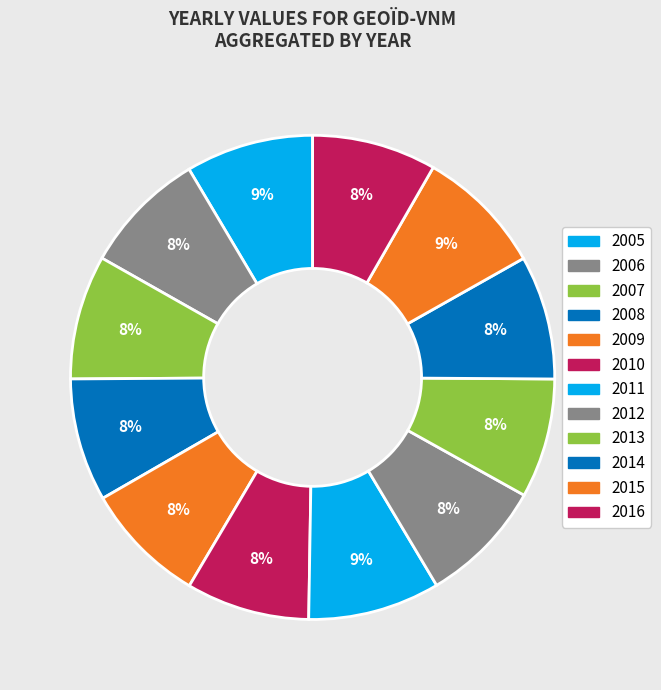

To the nearest percent, what is the difference between the largest and smallest slice percentages?

1%